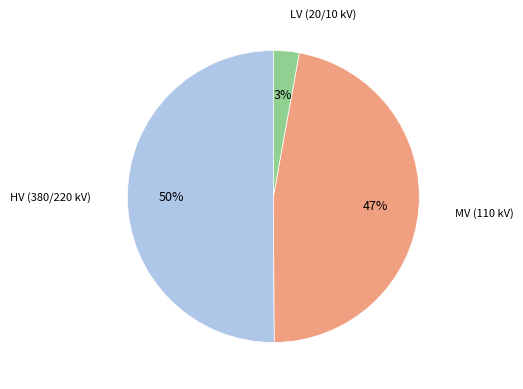

Between MV (110 kV) and LV (20/10 kV), which is larger?

MV (110 kV)